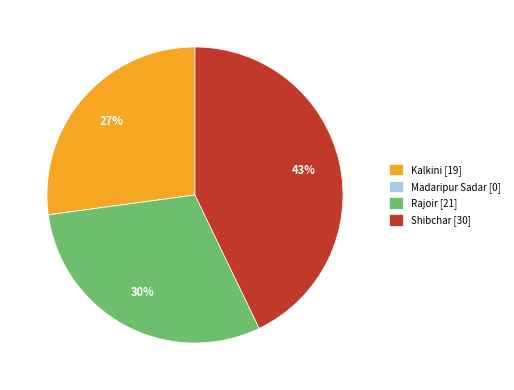

Approximately how many times larger is the value at Kalkini compared to Shibchar?

0.6